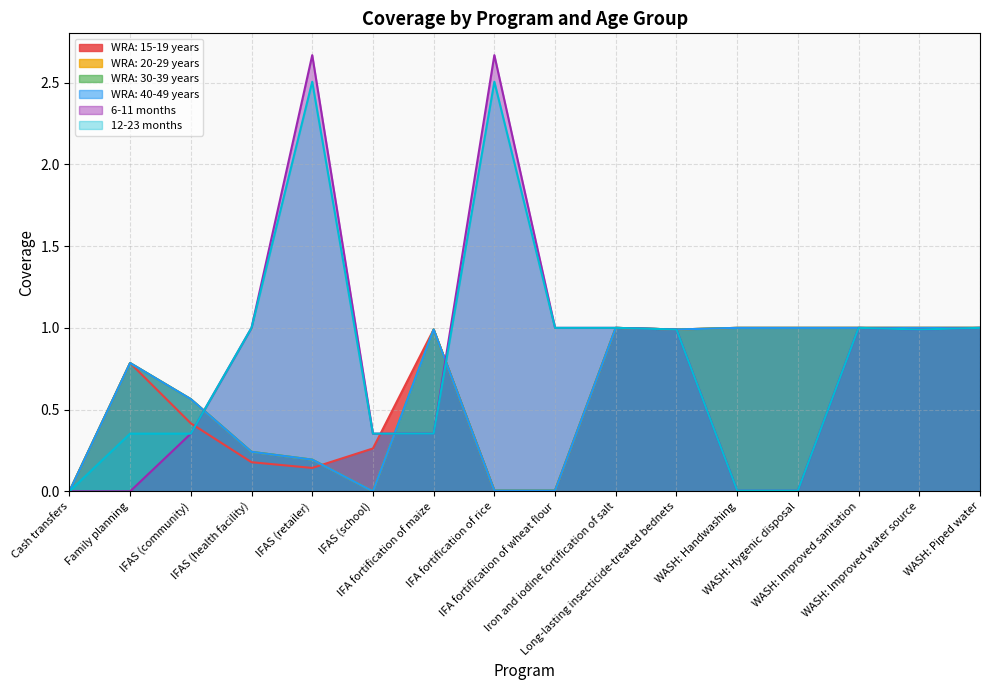

Which series changed the most between IFAS (retailer) and WASH: Improved water source?

6-11 months